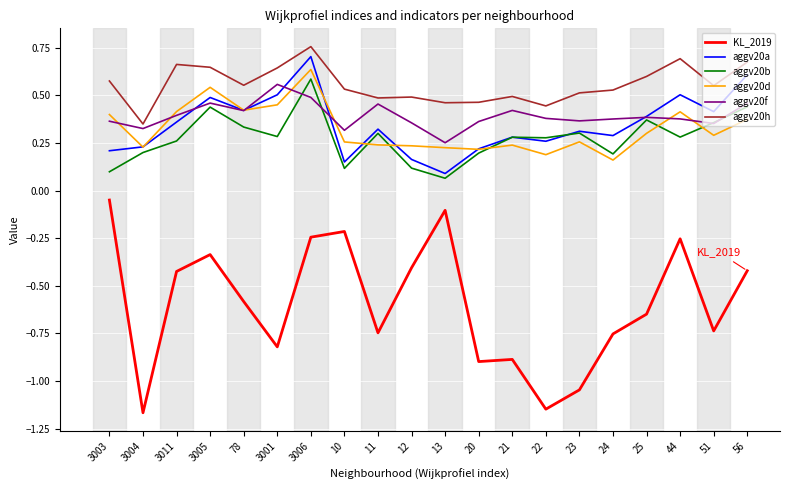

How many lines are shown in the chart?

6